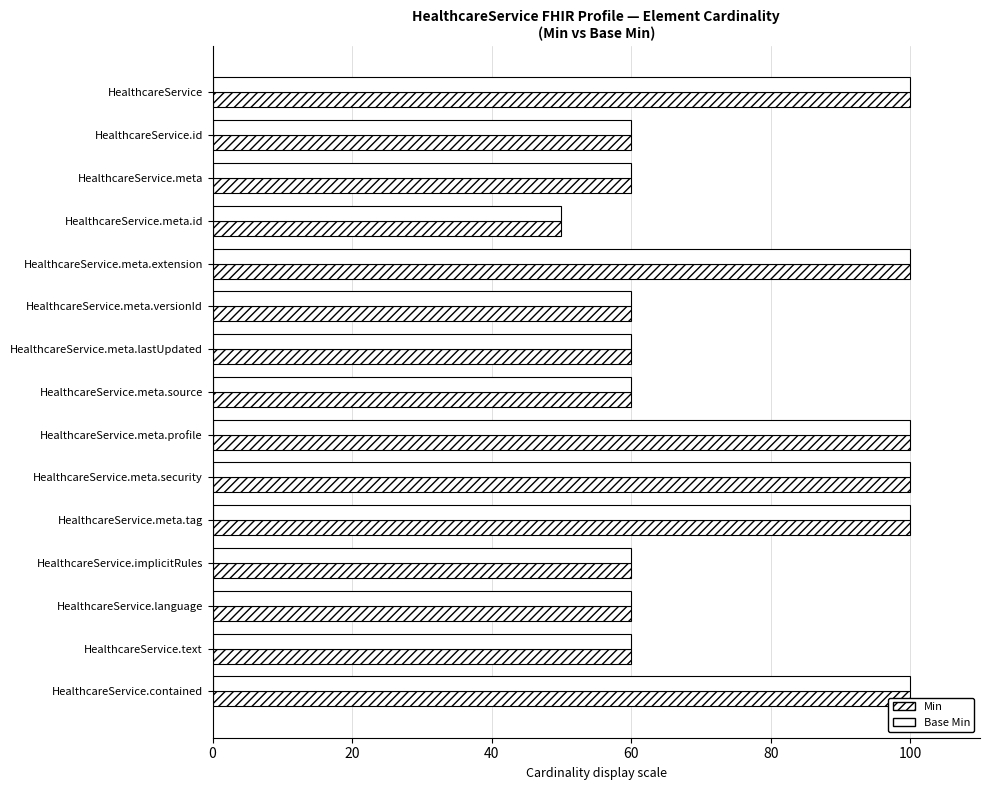

At how many categories does at least one series exceed 91?

6